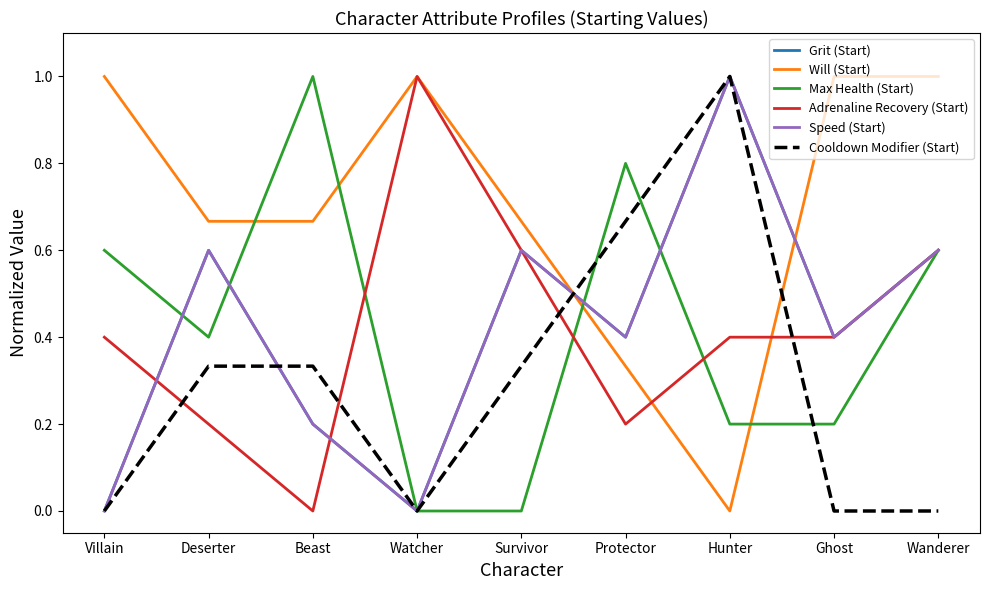

What is the sum of the Speed (Start) values at Wanderer and Beast?

0.8